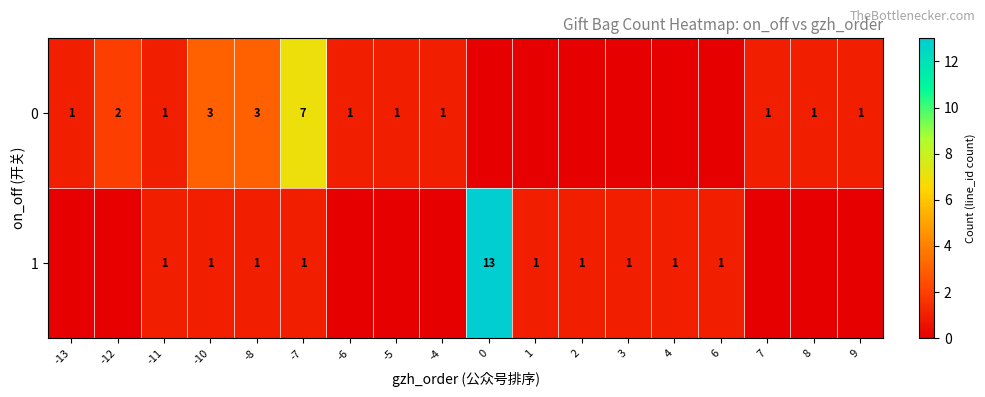

Is it true that 0 equals 5 at -10?

False